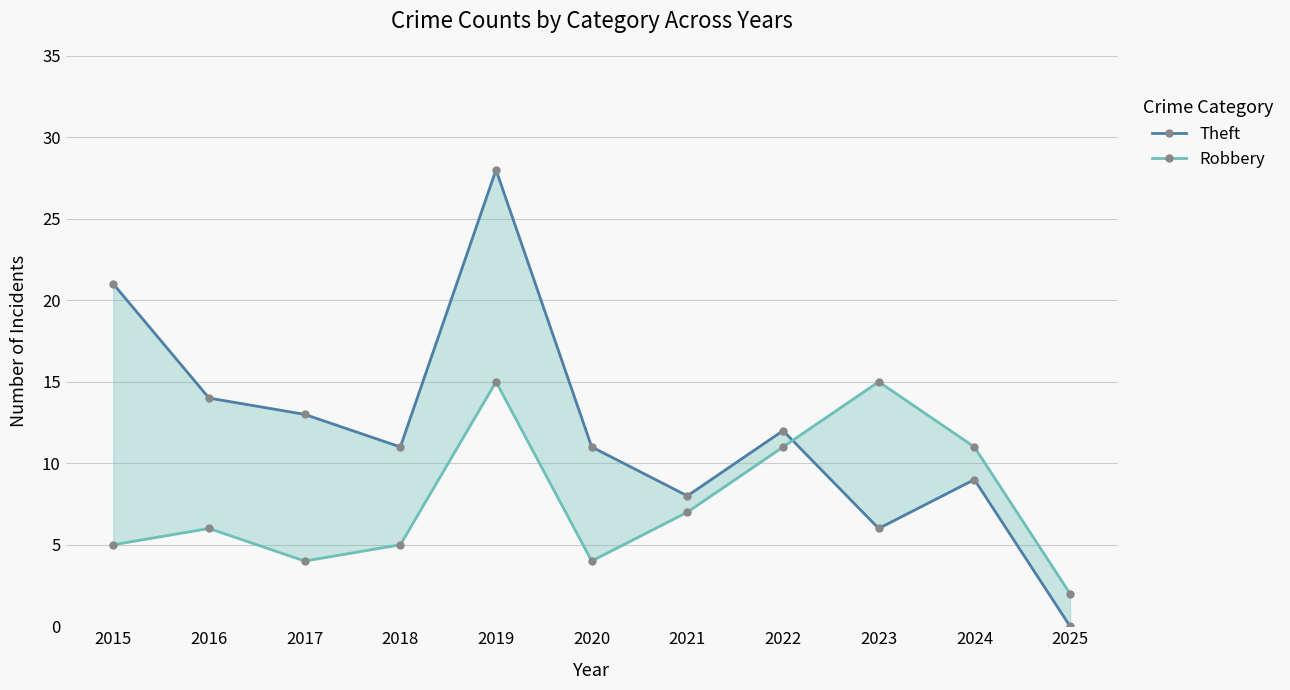

Reading left to right, list all the values displayed in this chart.

Theft: 21	14	13	11	28	11	8	12	6	9	0
Robbery: 5	6	4	5	15	4	7	11	15	11	2